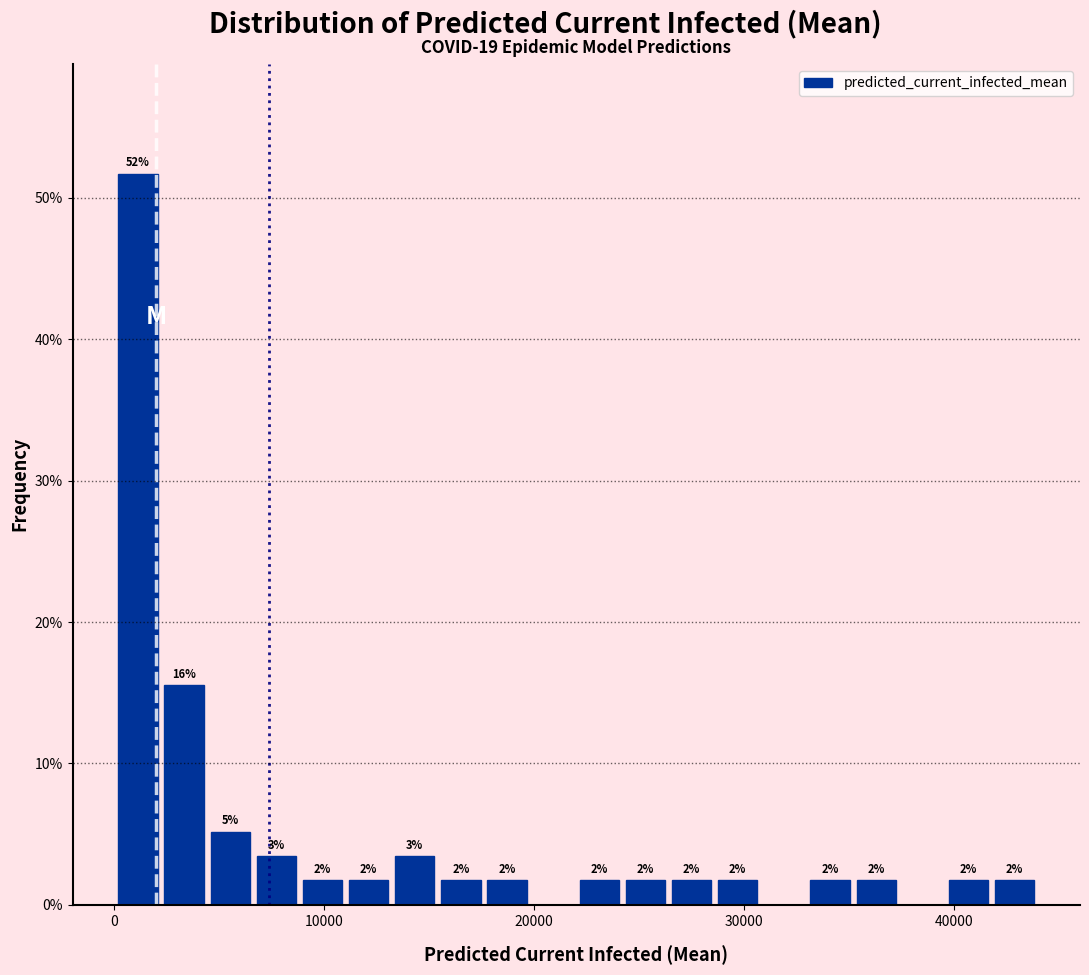

Read against the x-axis, roughly where is the centre of the tallest bar?

1000